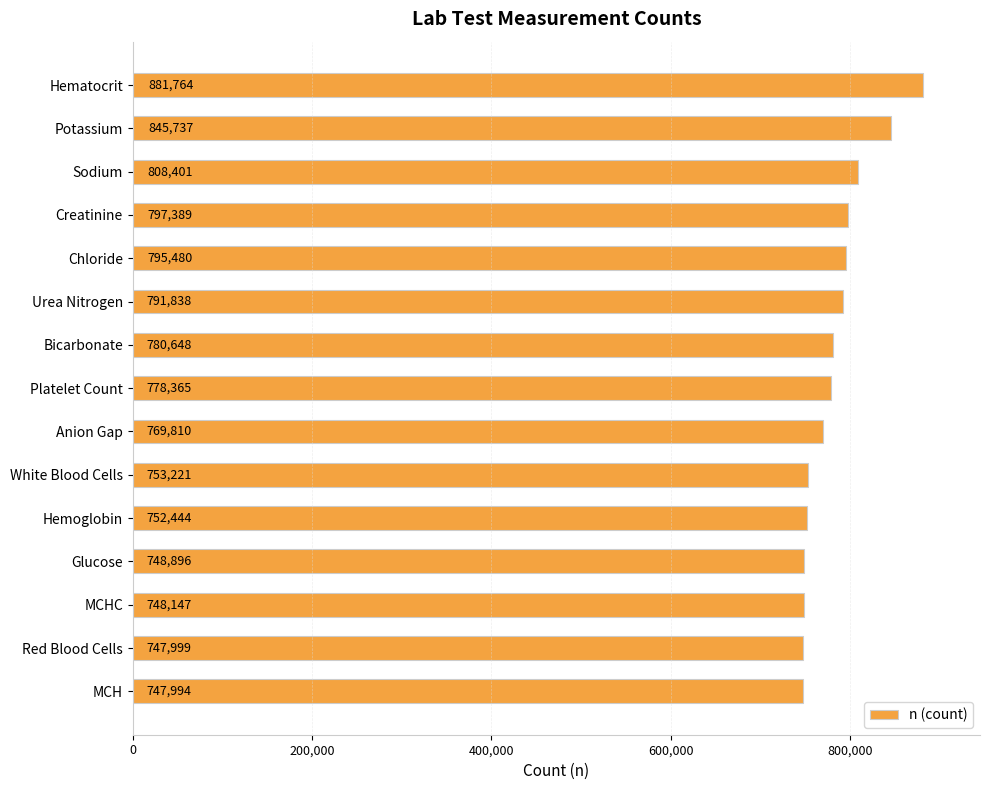

Approximately how many times larger is the value at Platelet Count compared to Bicarbonate?

1.0